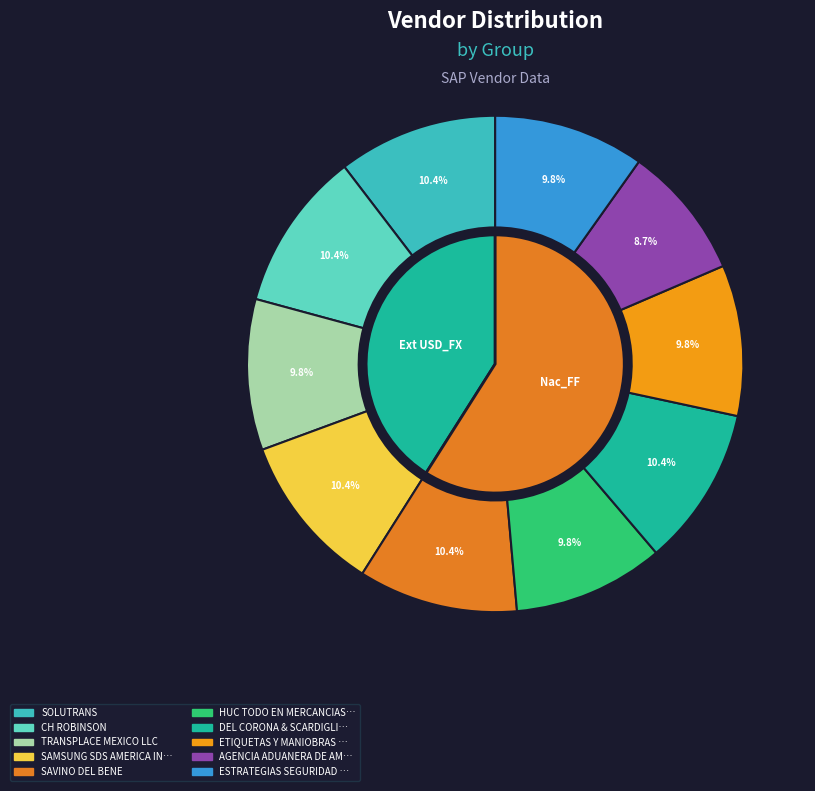

Which has a higher value, SAMSUNG SDS AMERICA INC or ESTRATEGIAS SEGURIDAD PRIVADA CAIS?

SAMSUNG SDS AMERICA INC